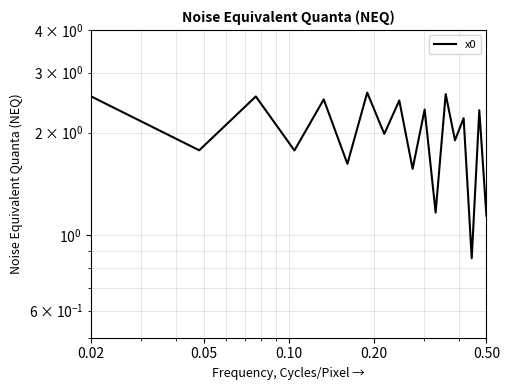

What is the difference between the maximum and minimum values?

1.8